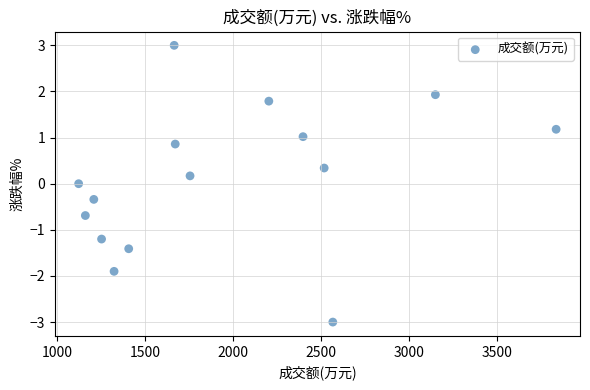

What is the range of X values (max minus min)?

2709.0